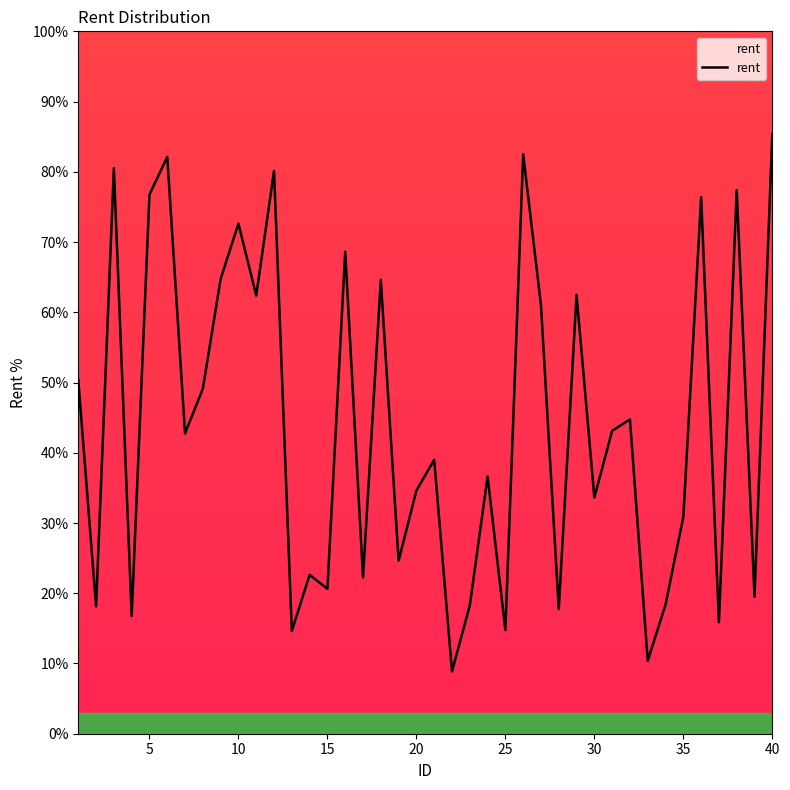

What is the greatest value displayed?

85.4